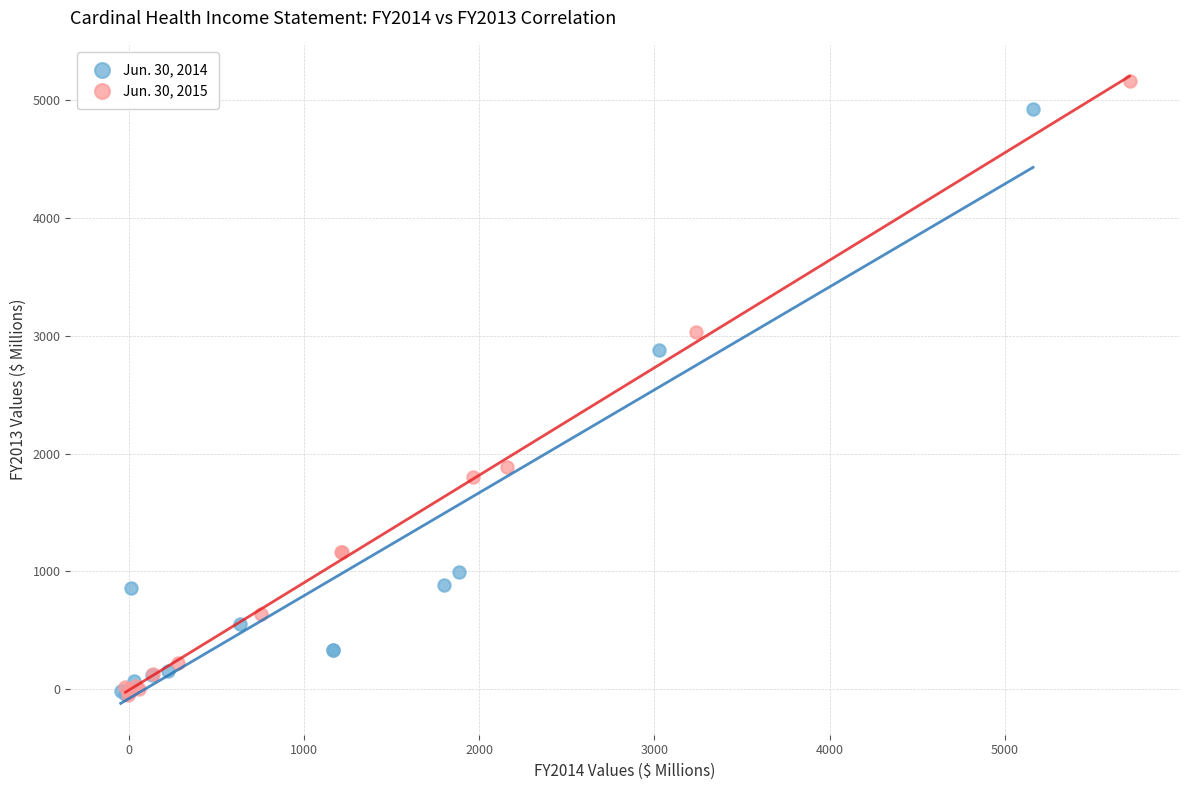

Which series reaches the maximum Y coordinate?

Jun. 30, 2015